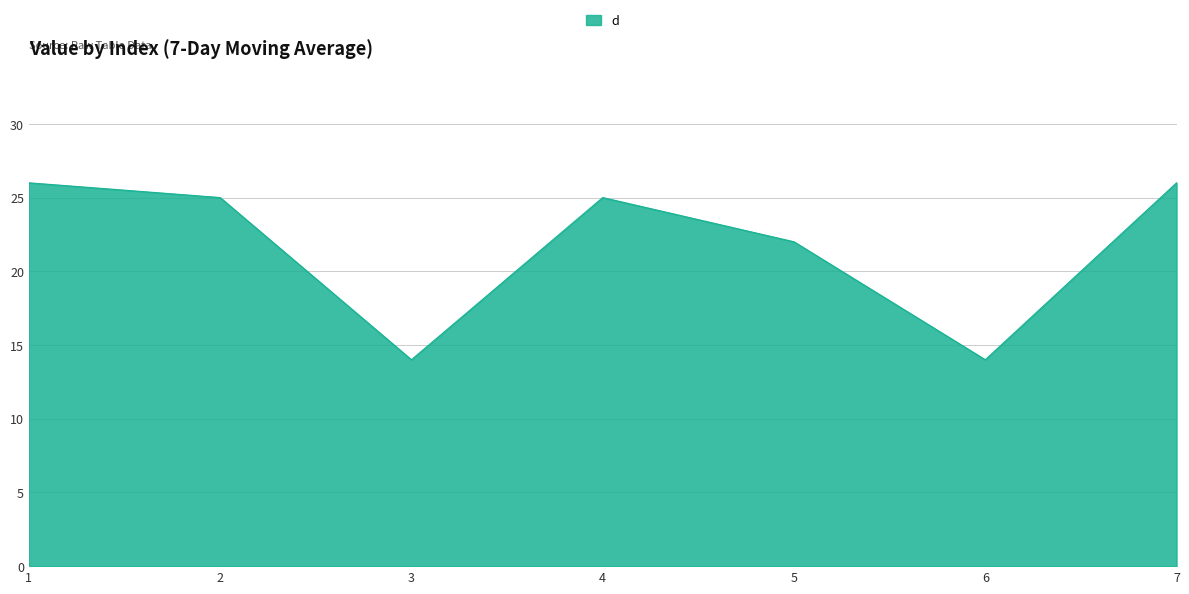

How many lines are shown in the chart?

1